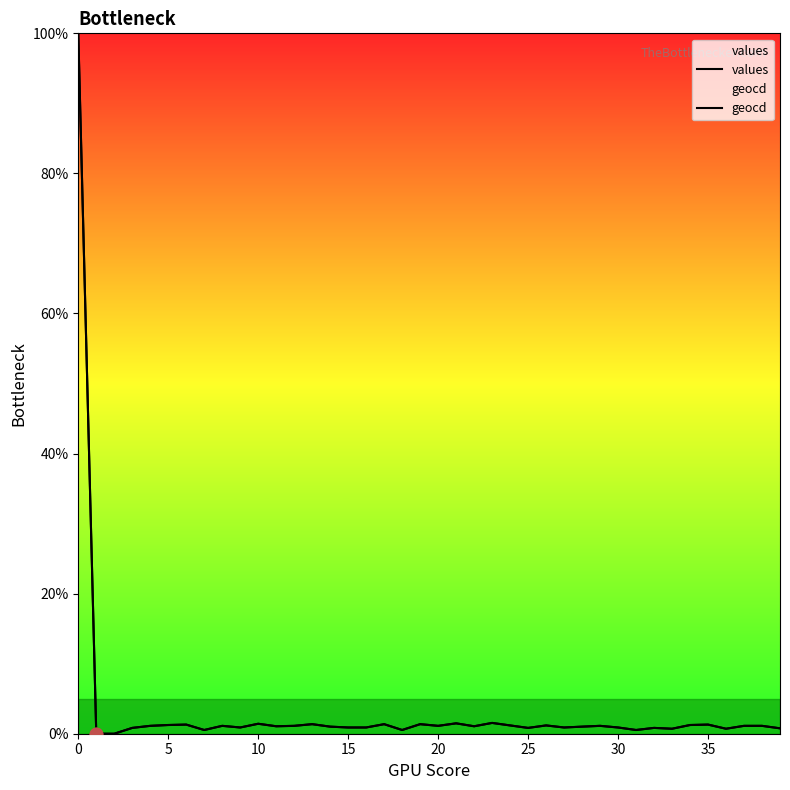

Which series has the largest total across all categories?

geocd